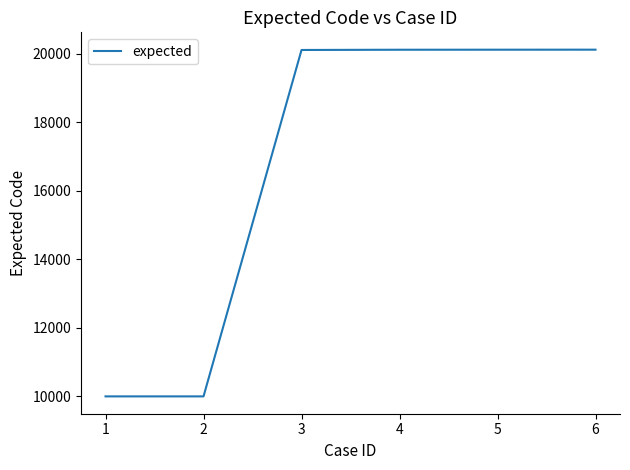

What is the minimum value shown in the chart?

10001